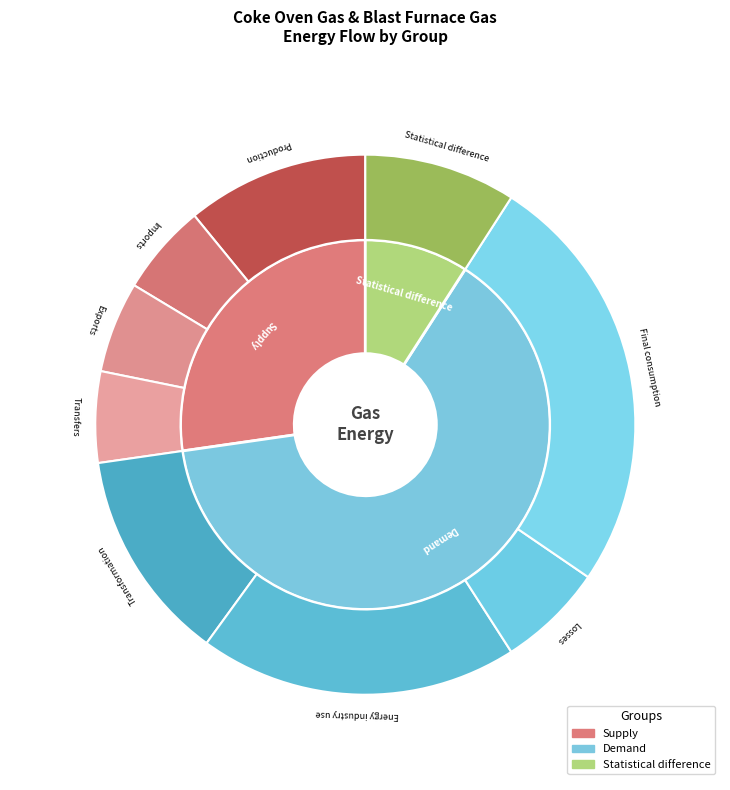

Which slice represents more than half of the pie?

Demand